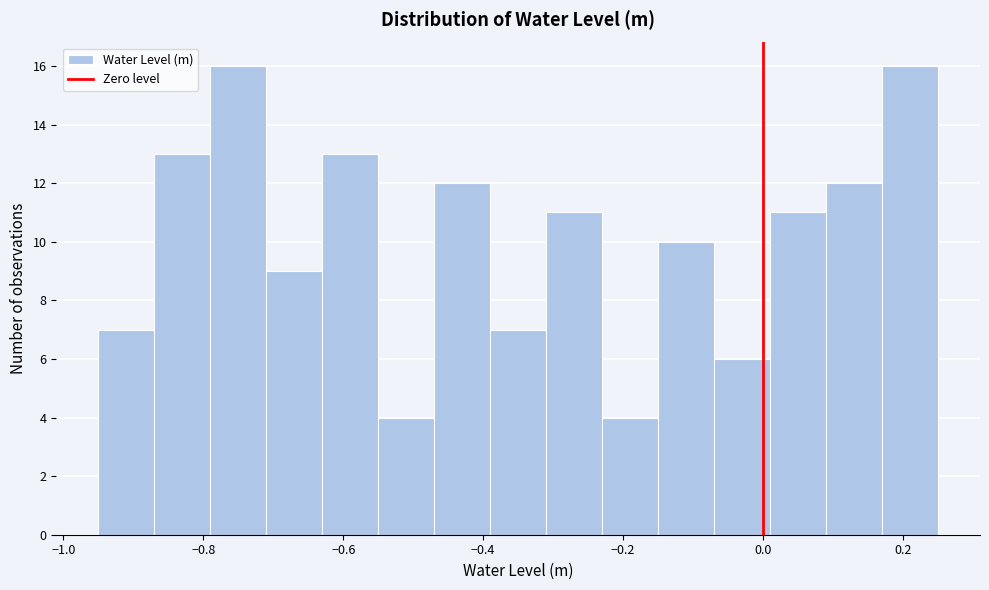

How tall is the bar that spans -0.07 to 0.01 on the x-axis? Neither the bar edges nor the heights are printed on the chart, so give them approximately, as read against the axes.

6